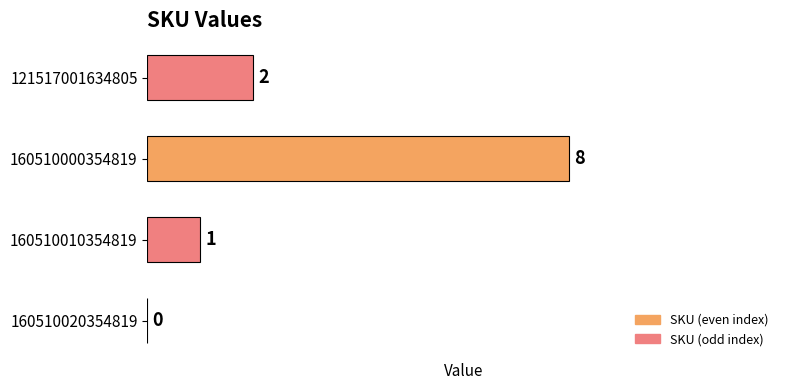

What is the greatest value displayed?

8